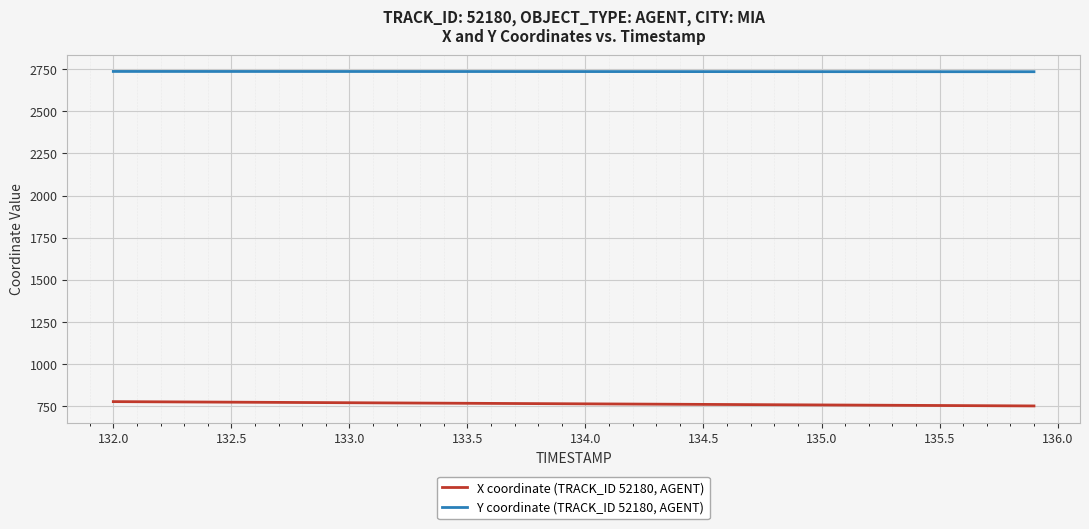

True or false: Y coordinate (TRACK_ID 52180, AGENT) and X coordinate (TRACK_ID 52180, AGENT) cross at least once.

False